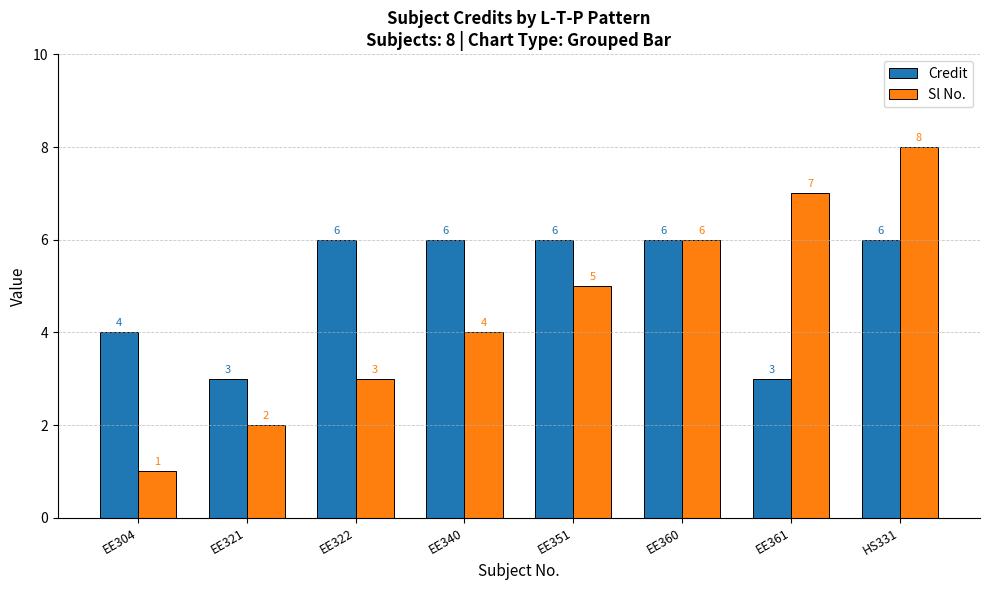

At which label does Sl No. reach its peak?

HS331